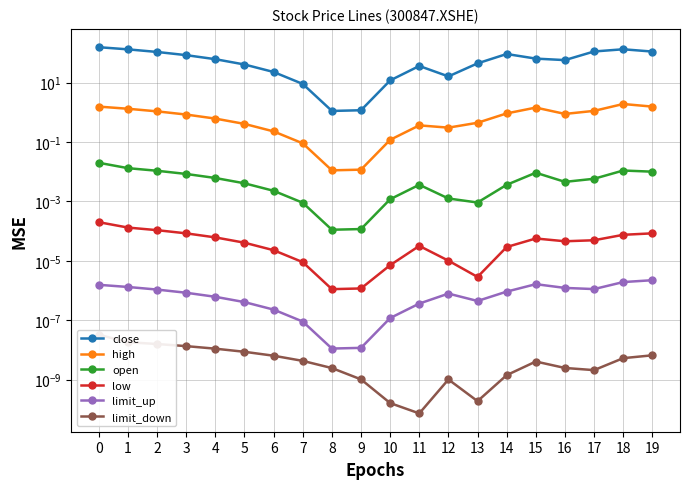

How many categories are shown in the chart?

20